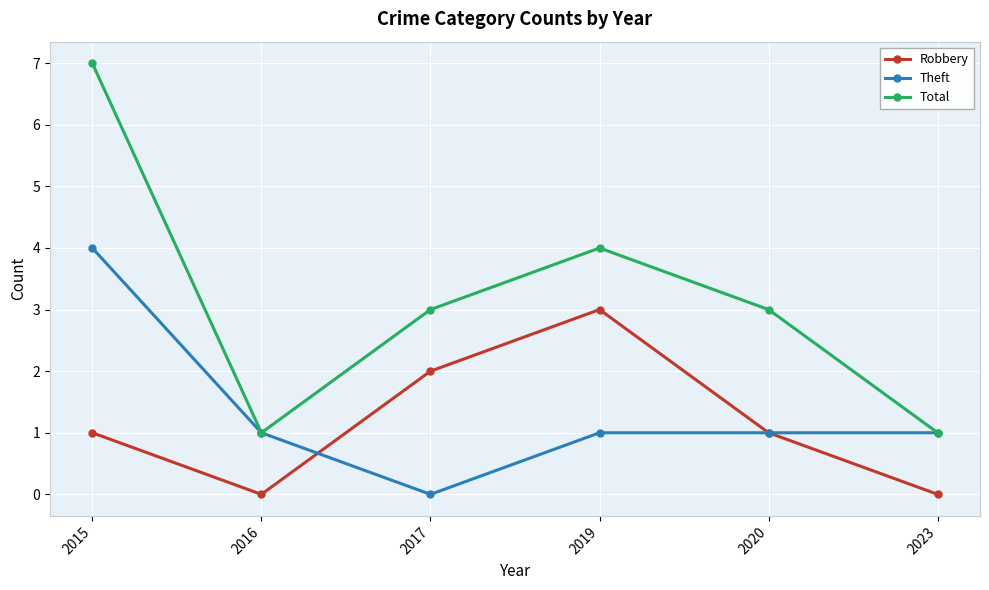

Which series has the widest spread of values?

Total